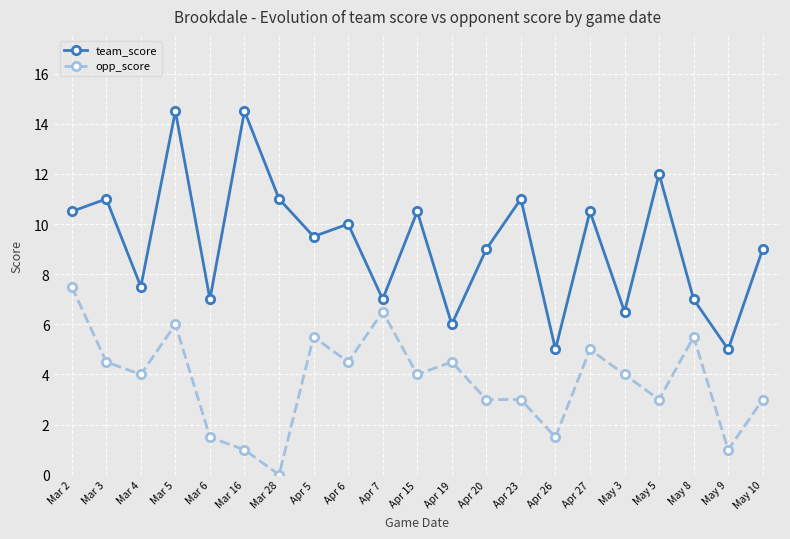

What are all the series names shown in the legend?

team_score, opp_score